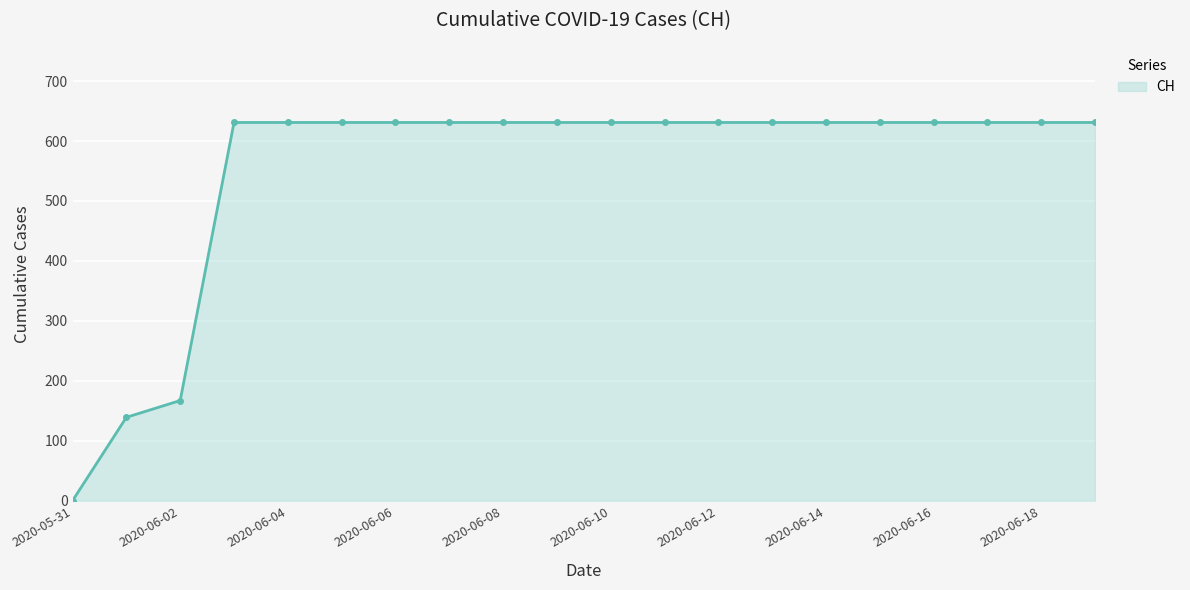

Reading left to right, extract all data points from this chart.

0	139	167	631	631	631	631	631	631	631	631	631	631	631	631	631	631	631	631	631